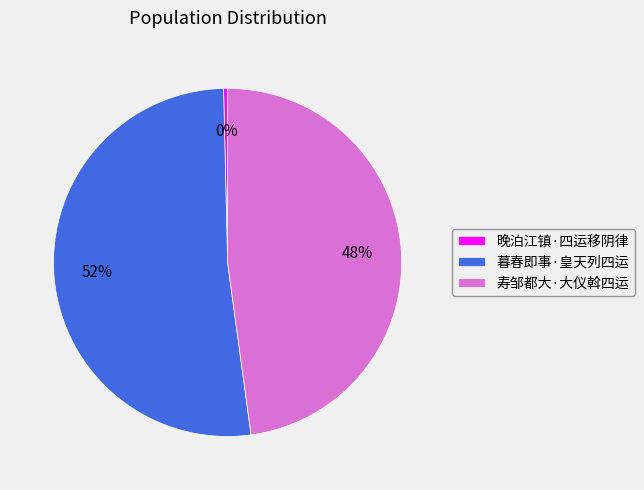

What is the smallest slice in the pie chart?

晚泊江镇·四运移阴律